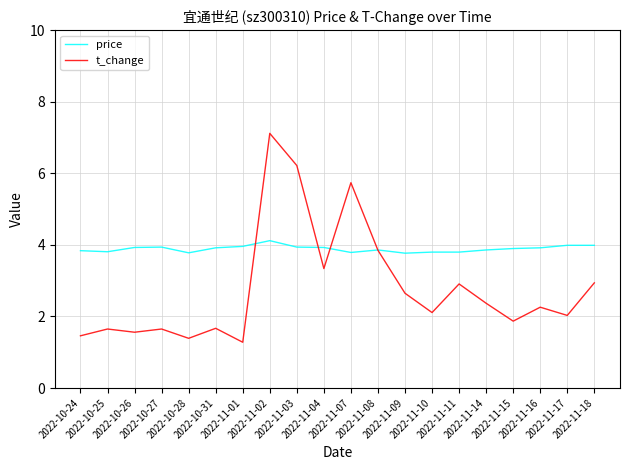

At which category is the sum across all series the highest?

2022-11-02